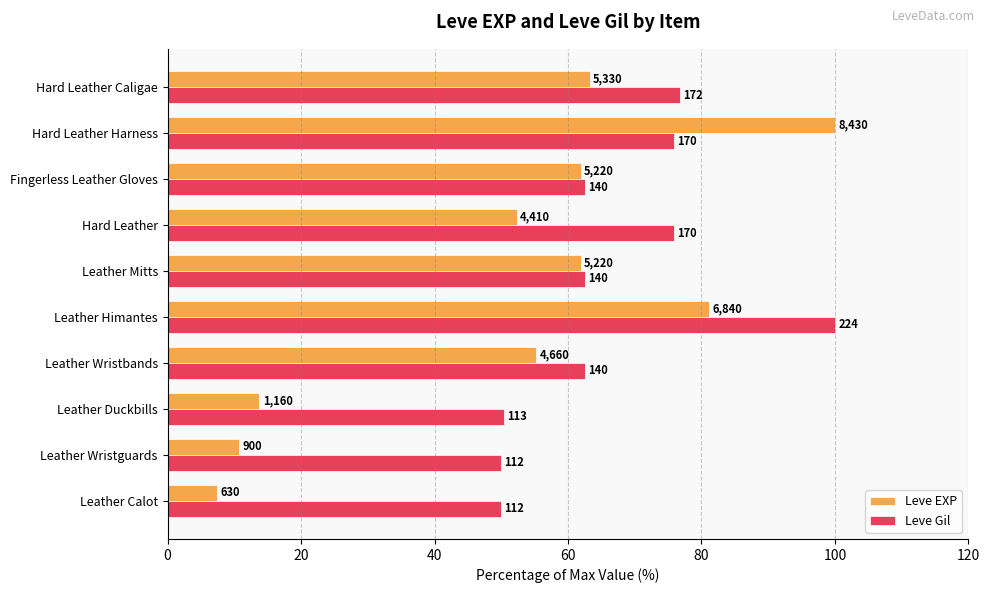

What are all the series names shown in the legend?

Leve EXP, Leve Gil